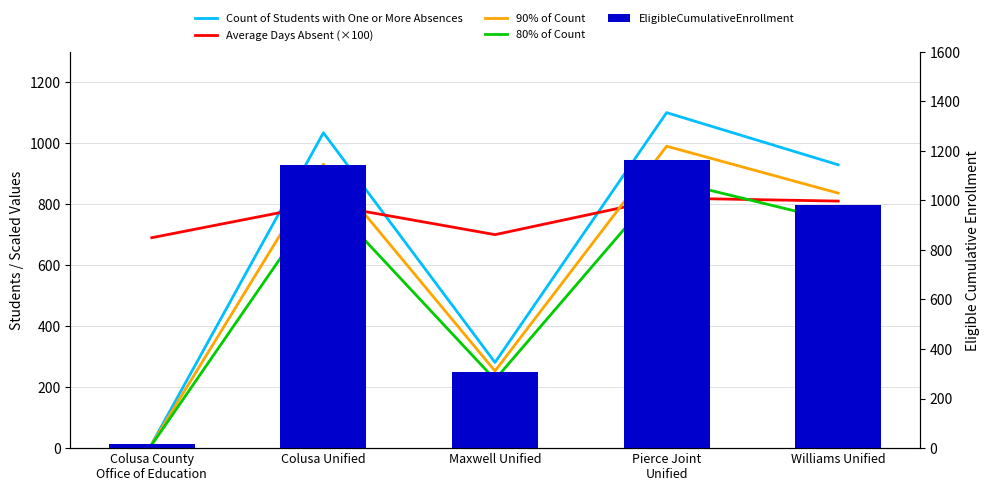

Which series has the widest spread of values?

EligibleCumulativeEnrollment